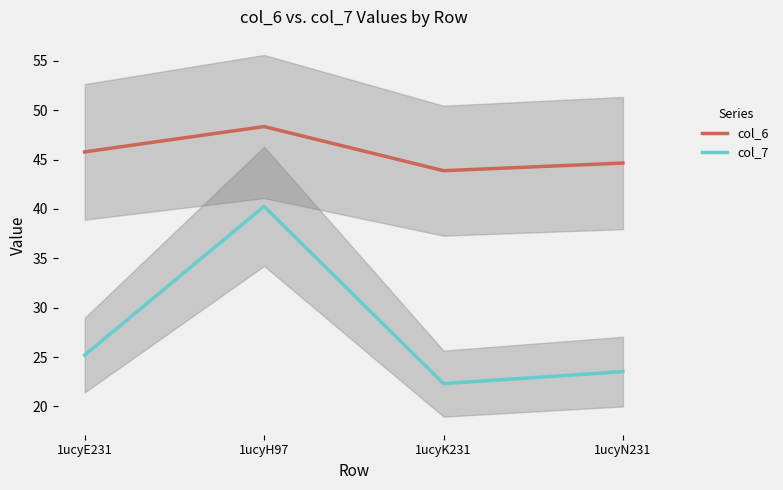

What are all the series names shown in the legend?

col_6, col_7